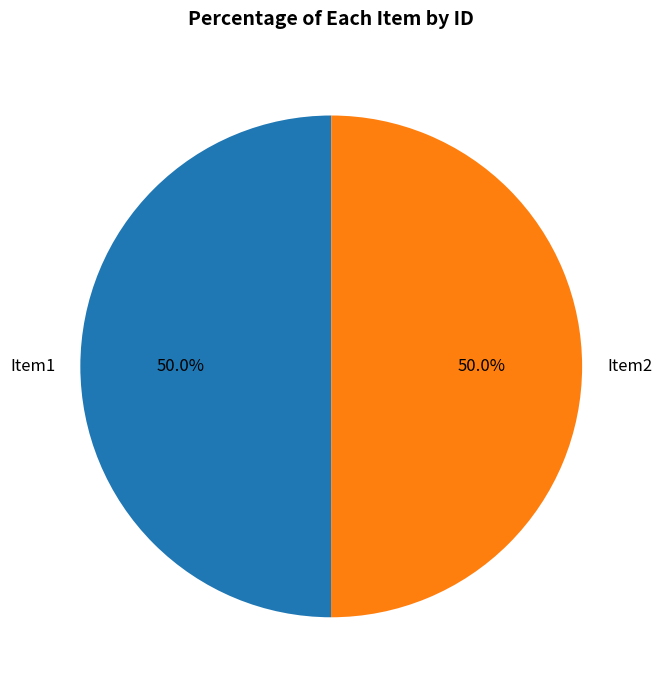

What is the ratio of the value at Item1 to the value at Item2?

1.0